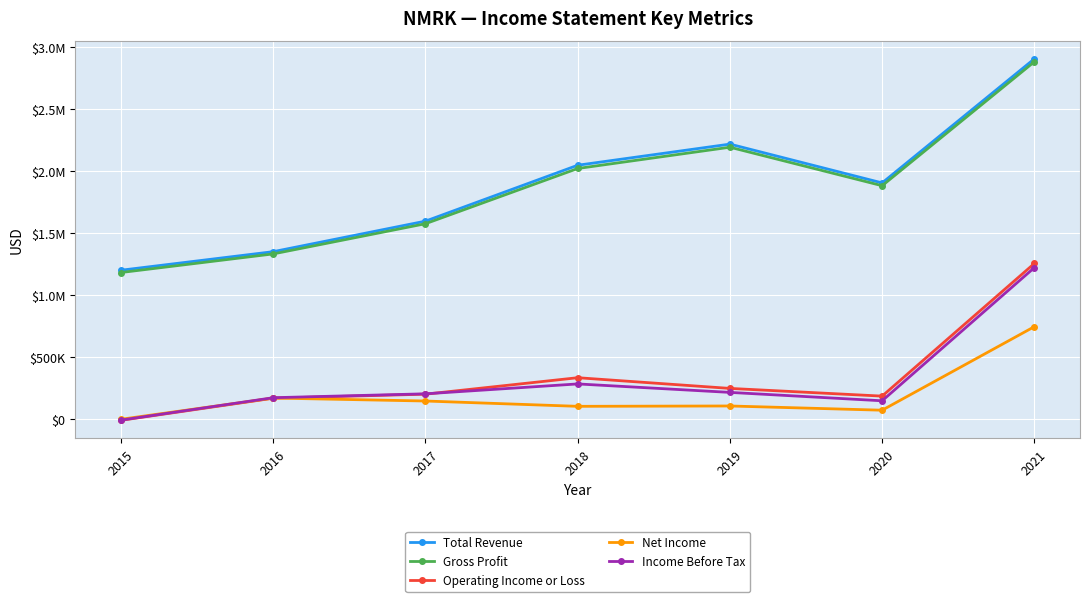

True or false: Net Income and Total Revenue cross at least once.

False